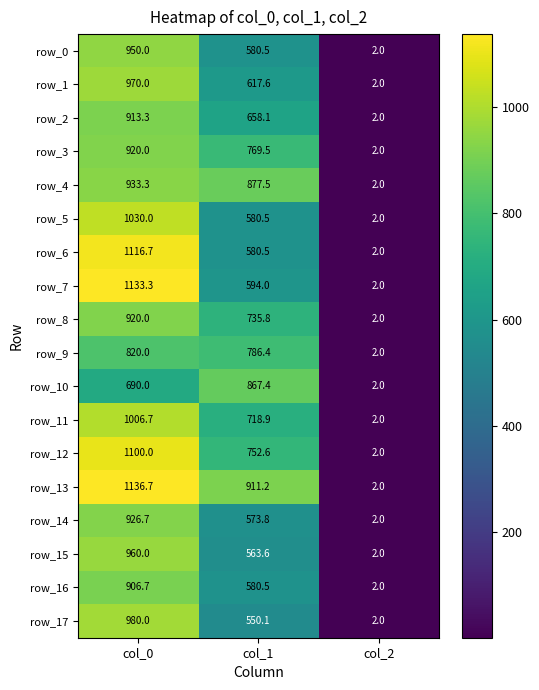

At which label does row_15 reach its peak?

col_0